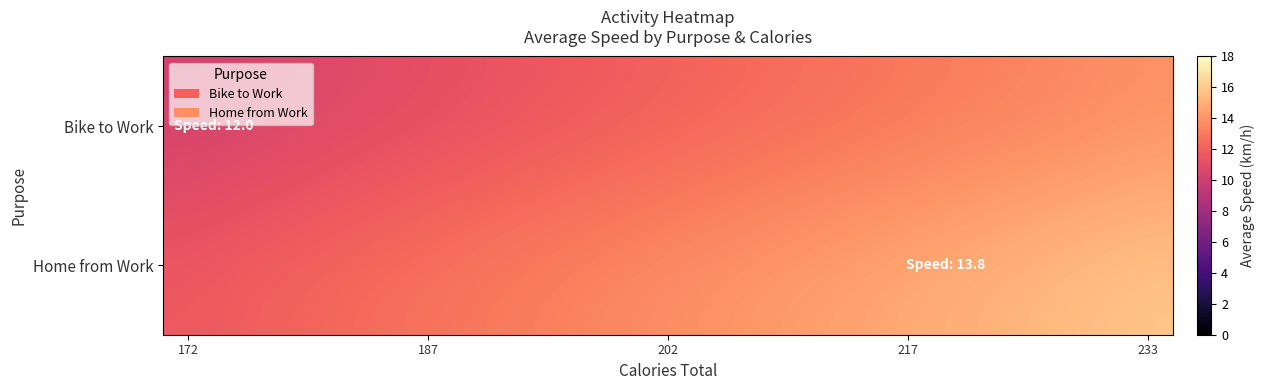

At how many categories does at least one series exceed 13?

14